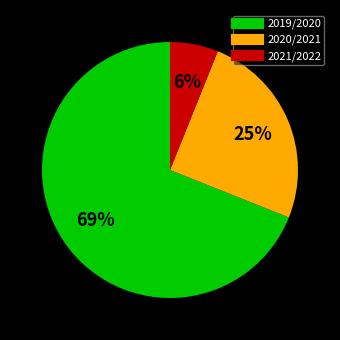

Is there a majority slice in this chart?

Yes